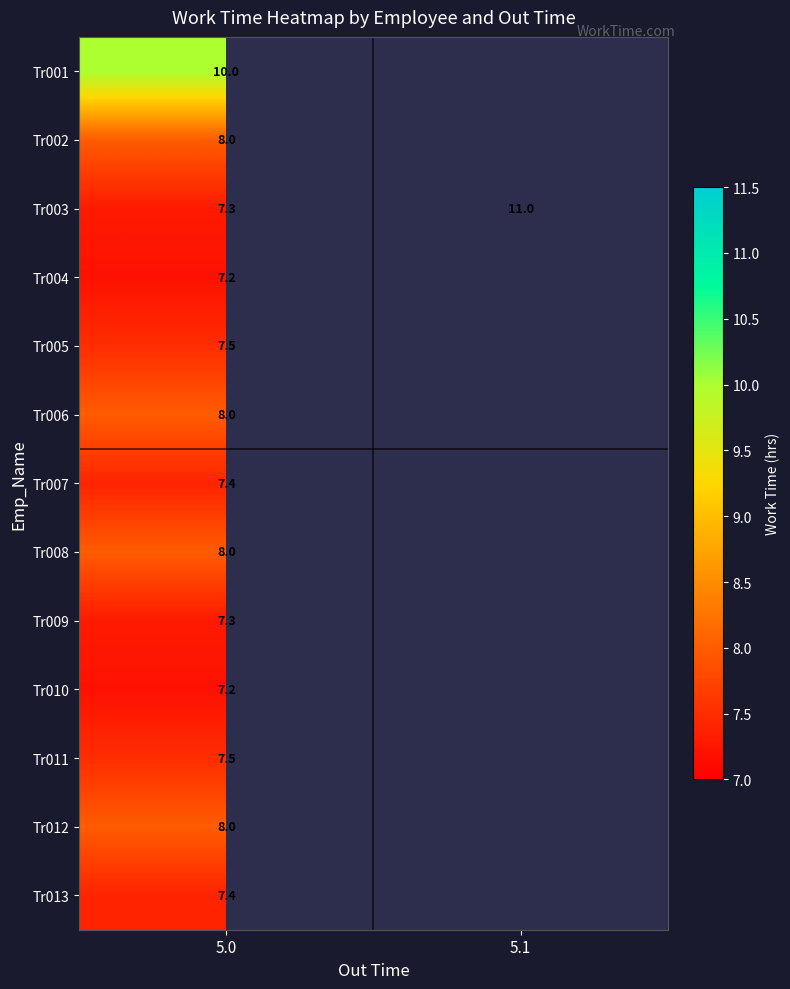

What is the spread (max minus min) of values at 5.0?

2.8